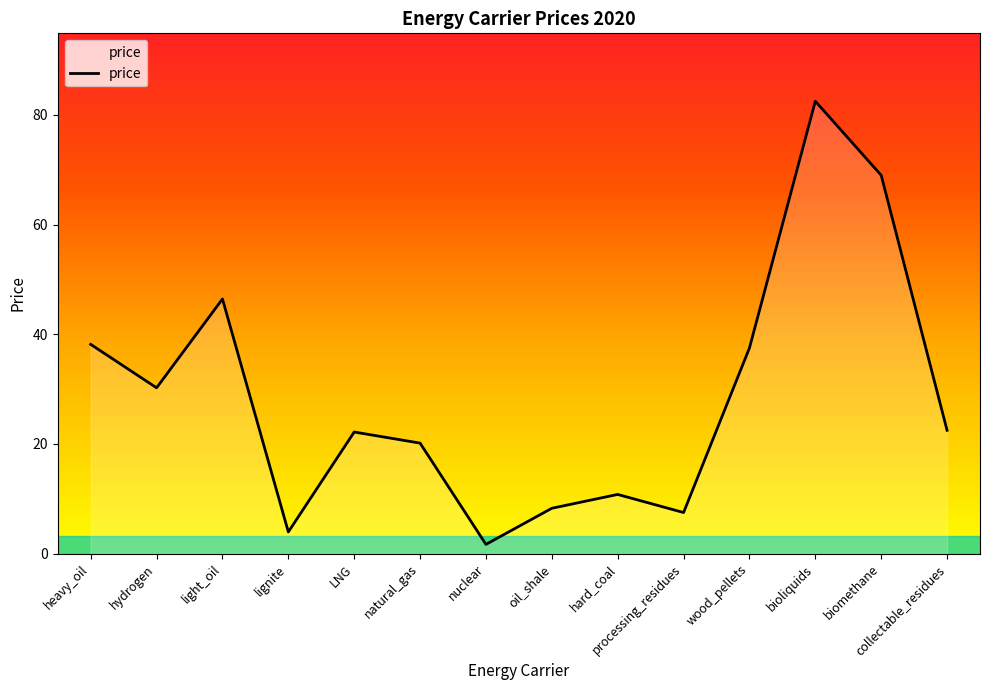

What position from the left is hydrogen?

2